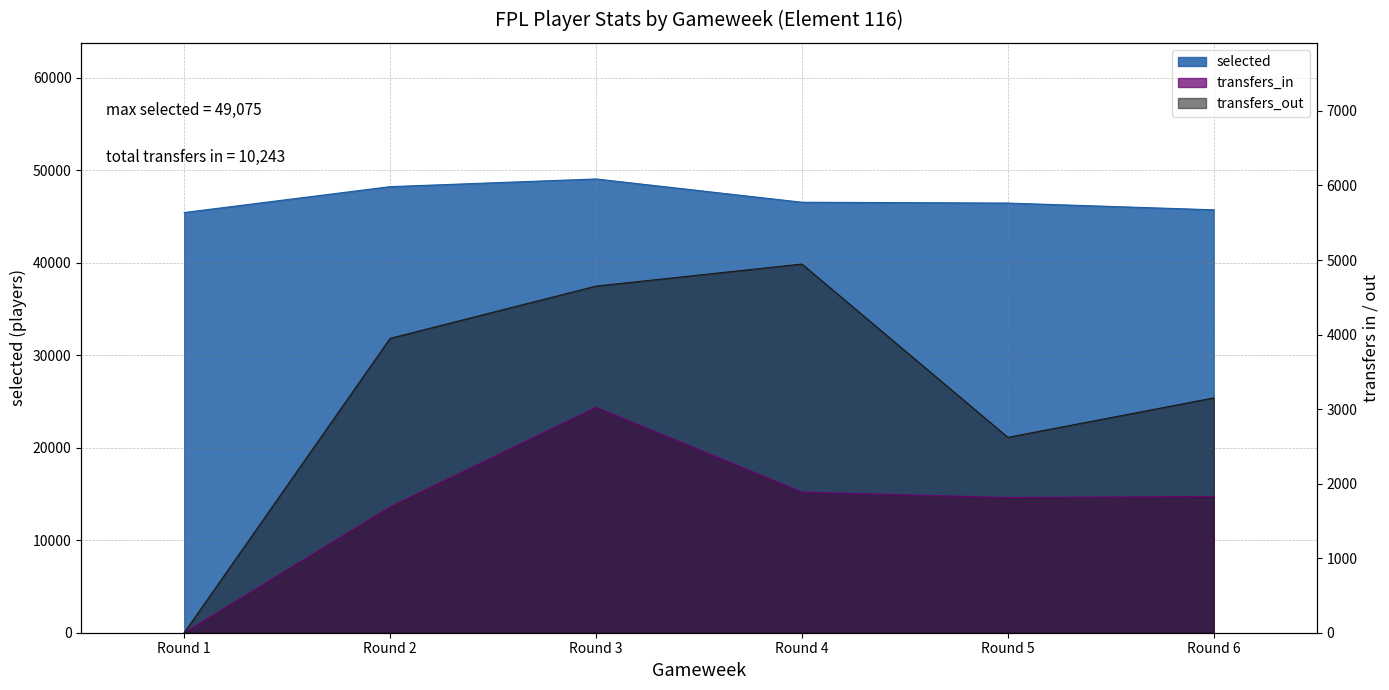

How many data points in transfers_in are above 1828?

2